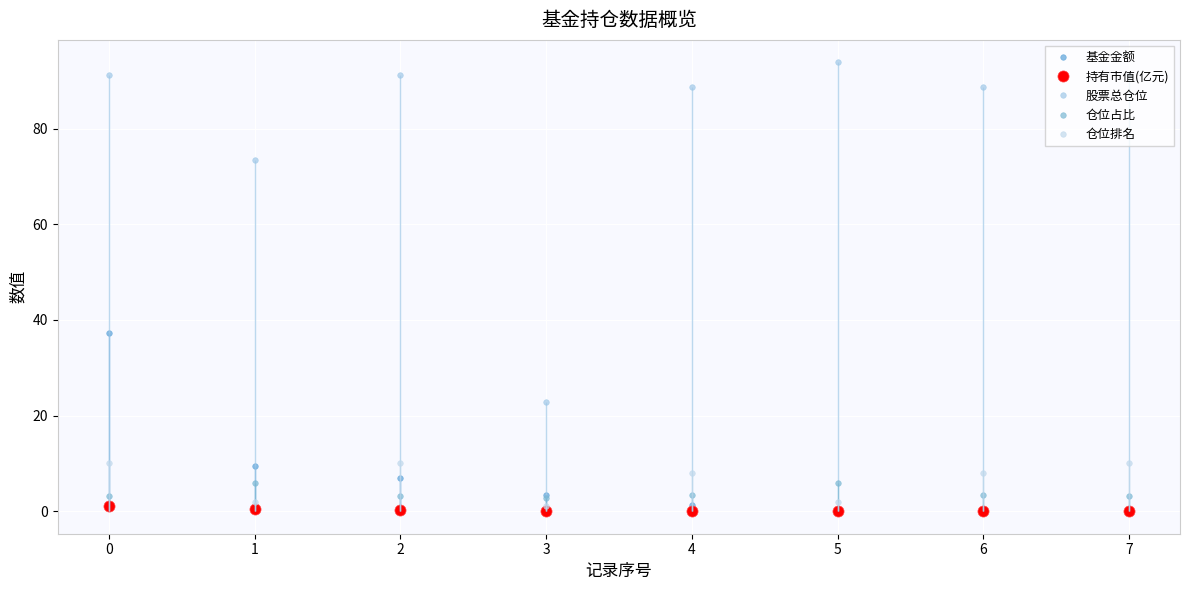

True or false: 基金金额 has more than 1 interior local peaks.

False